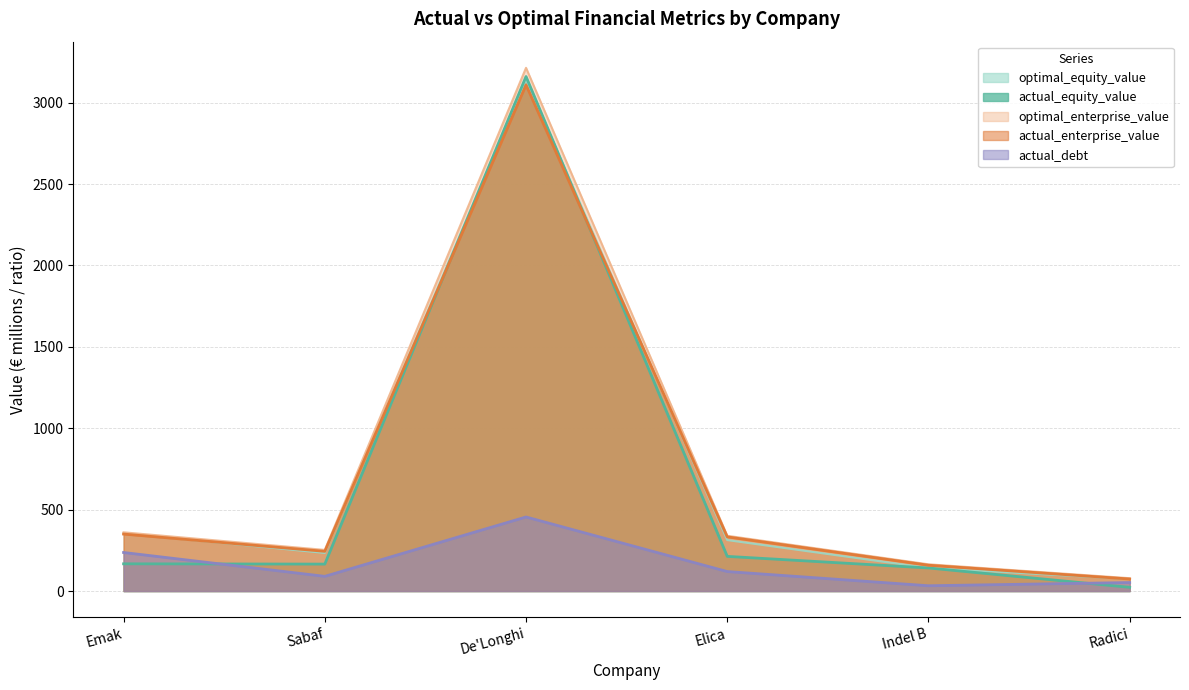

True or false: actual_enterprise_value has more than 2 interior local peaks.

False